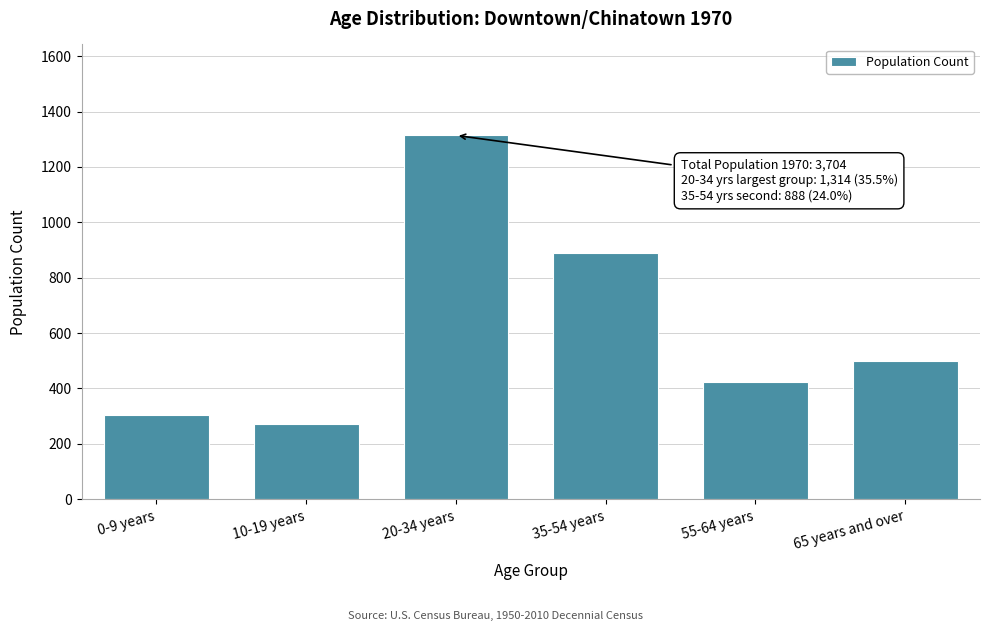

Reading right to left, transcribe all the data shown in this chart.

501	424	888	1314	270	306